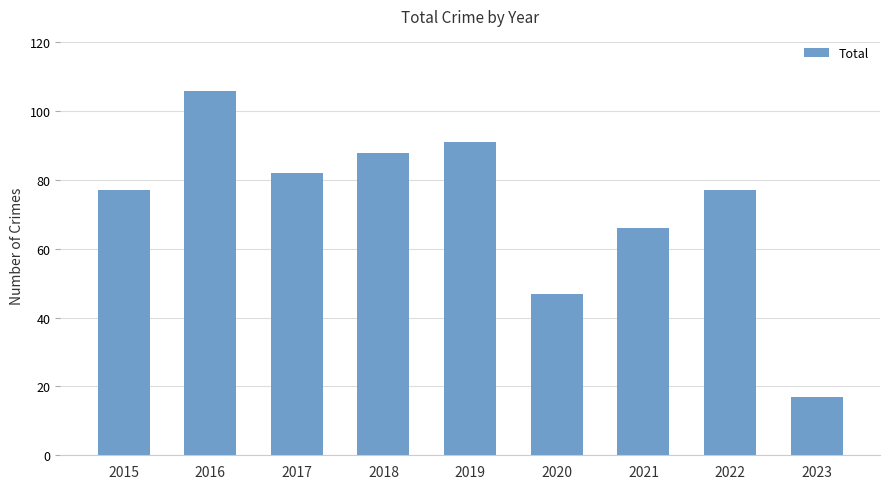

Is it true that the value at 2022 is 21?

False